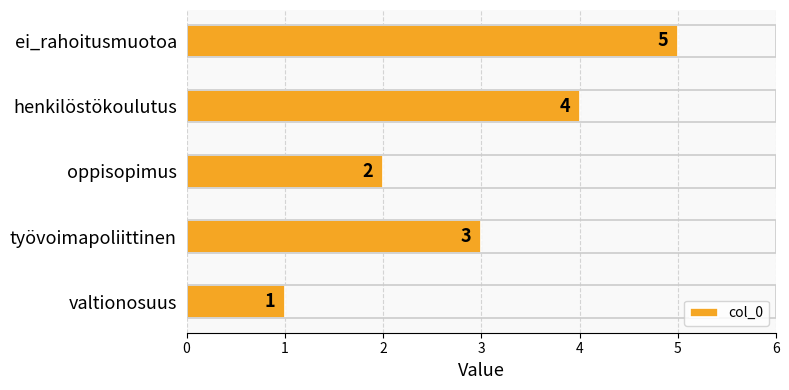

What is the difference between the second highest and second lowest values?

2